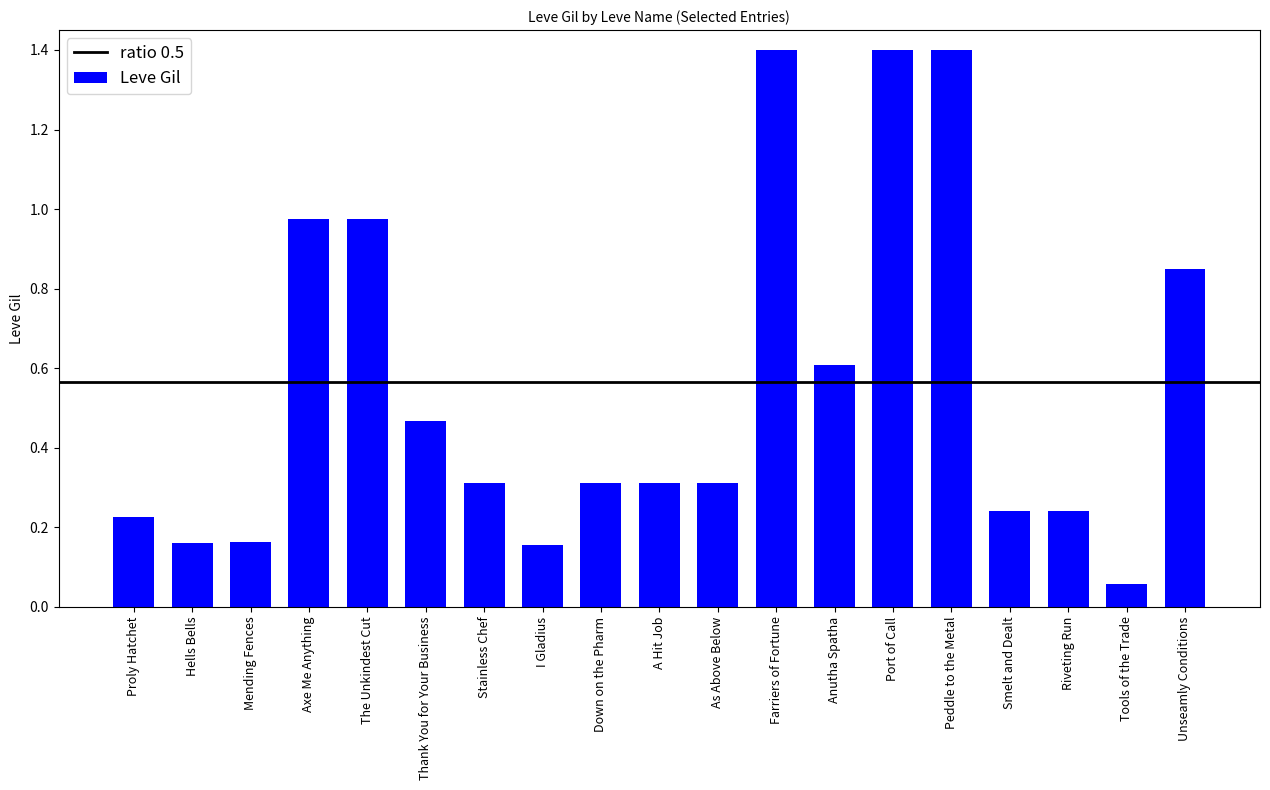

The chart shows a value of 0.2 at Unseamly Conditions. True or false?

False